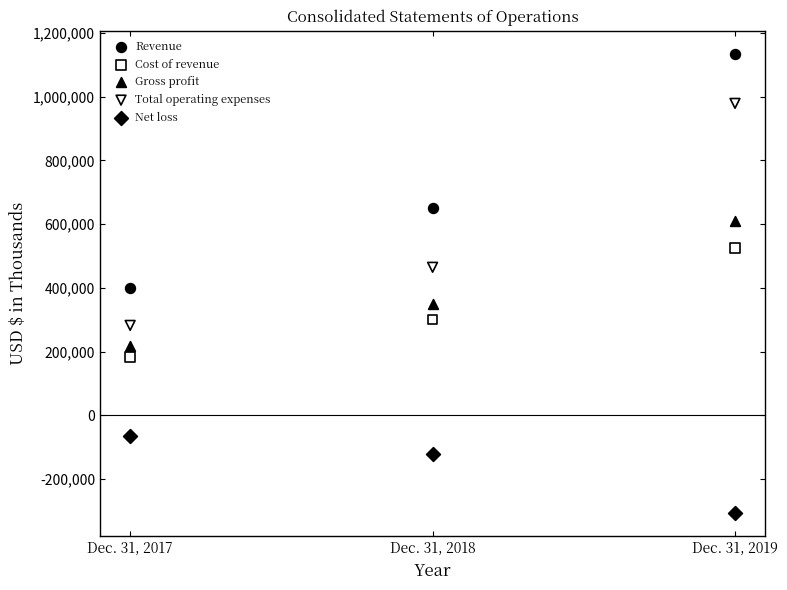

Which series reaches the minimum Y coordinate?

Net loss